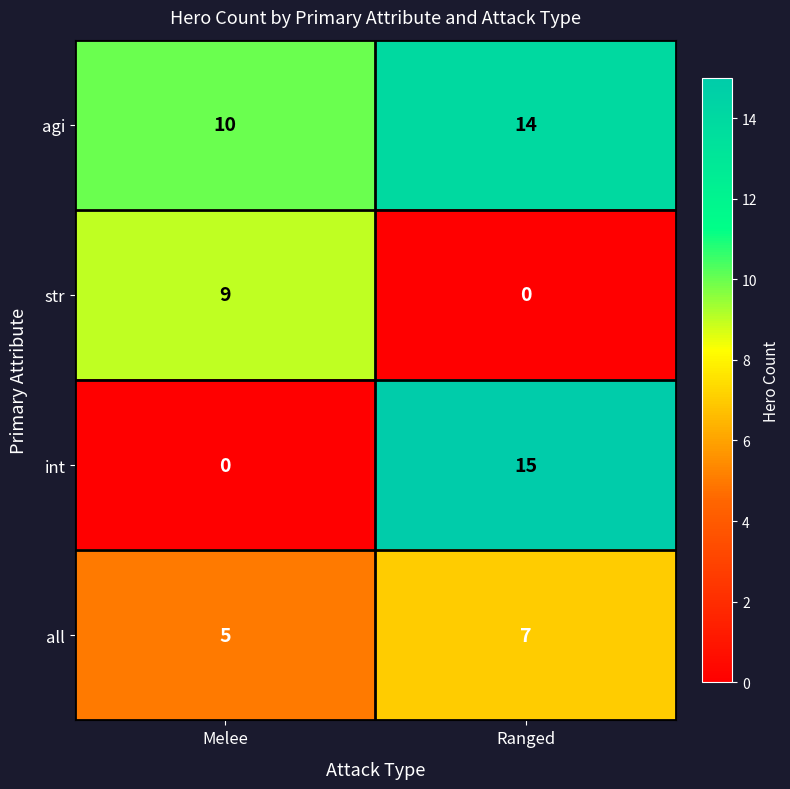

What is the lowest value of the agi series?

10